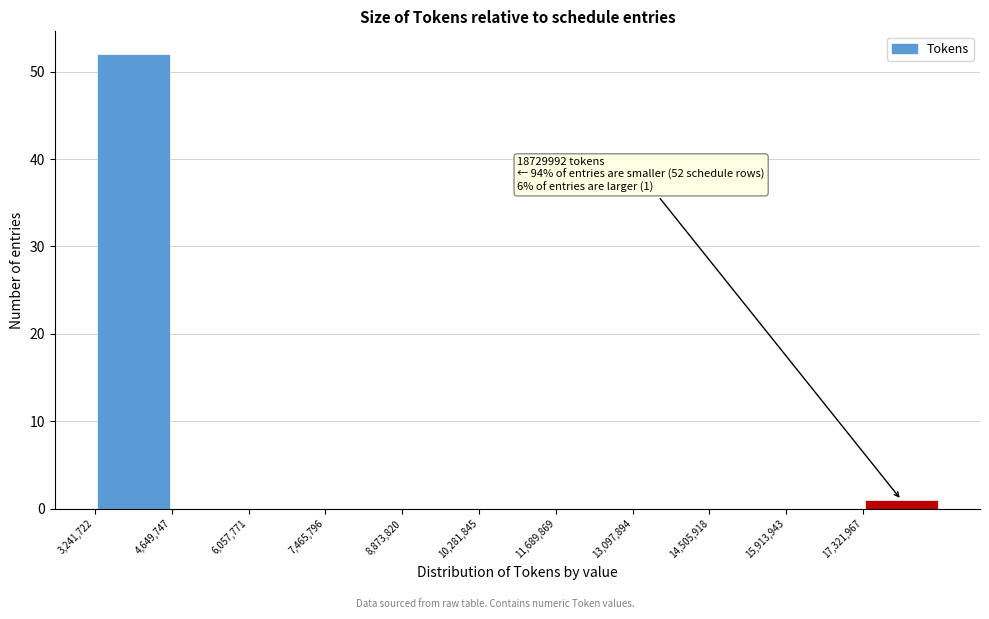

Which range on the x-axis has the tallest bar?

3200000 to 4600000